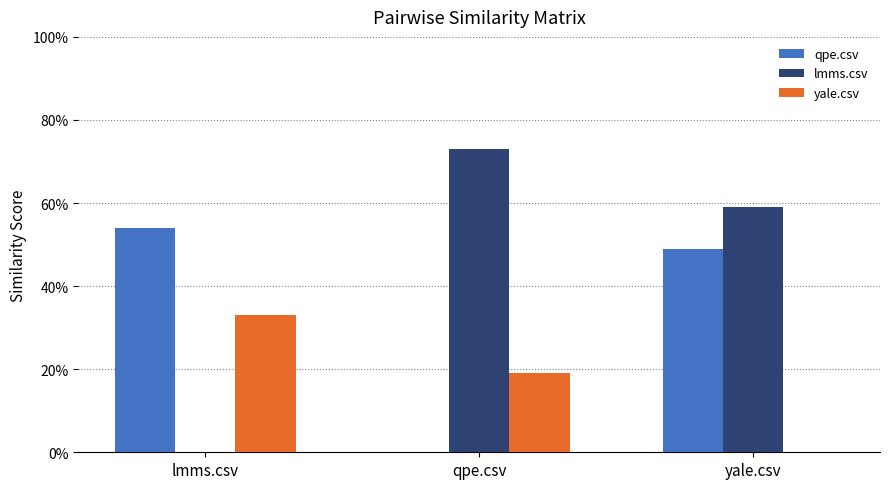

Reading right to left, transcribe all the data shown in this chart.

qpe.csv: 0.5	0.0	0.5
lmms.csv: 0.6	0.7	0.0
yale.csv: 0.0	0.2	0.3